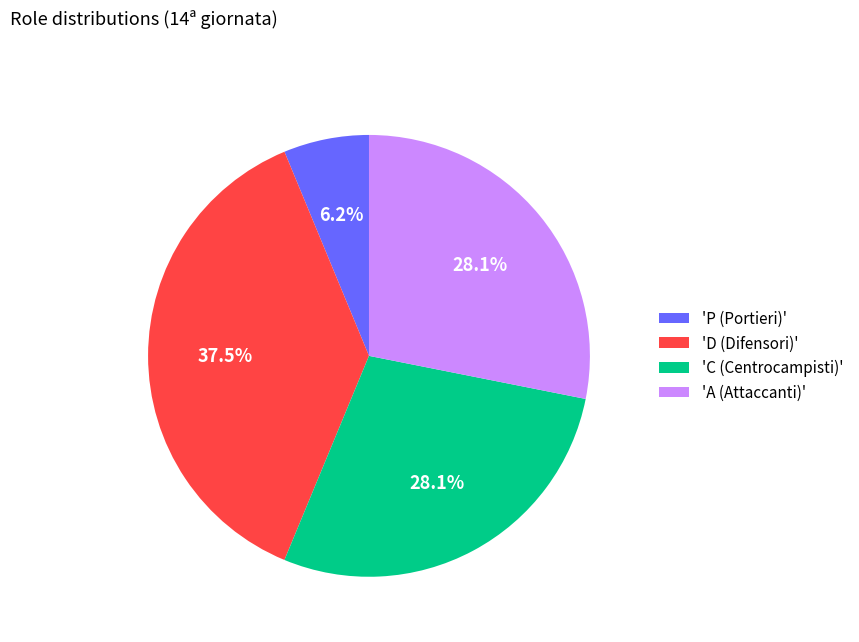

Does 'D (Difensori)' account for over 50% of the chart?

No